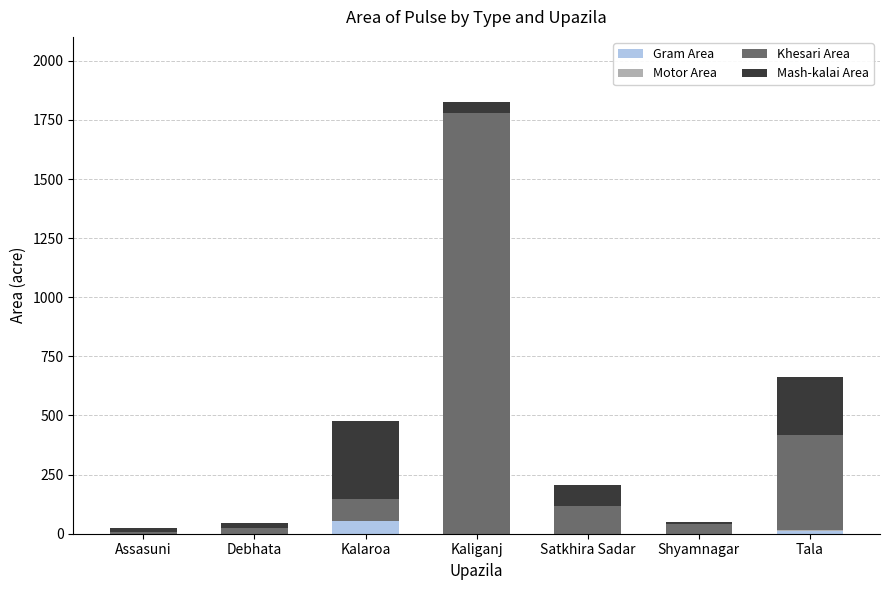

The Gram Area series shows 0 at Debhata. True or false?

True